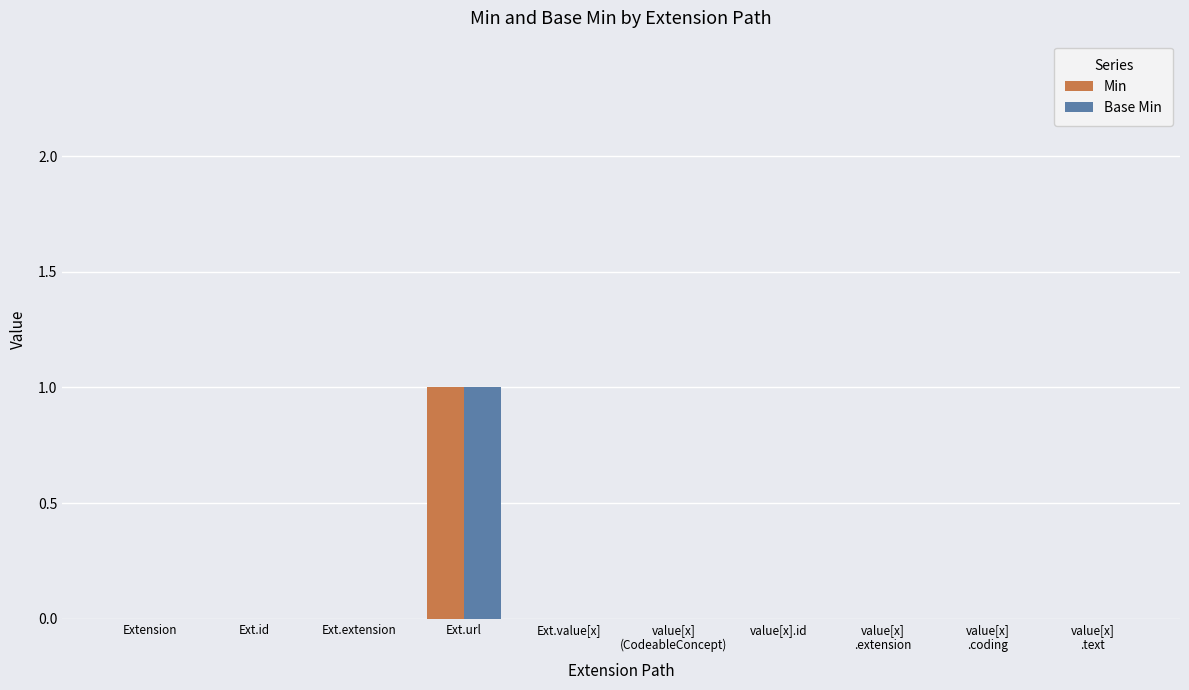

At which category does the chart reach its peak across all series?

Ext.url